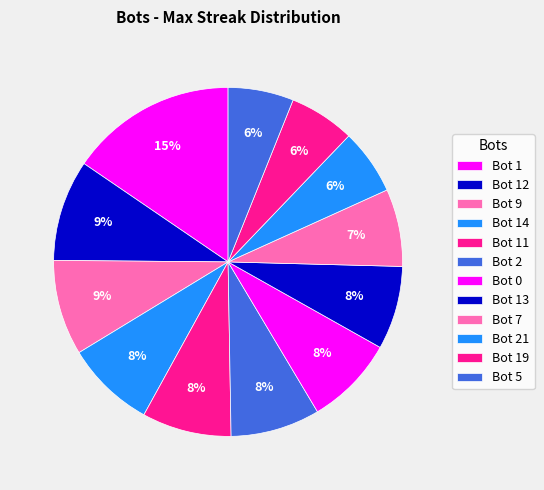

How many segments does this pie chart have?

12